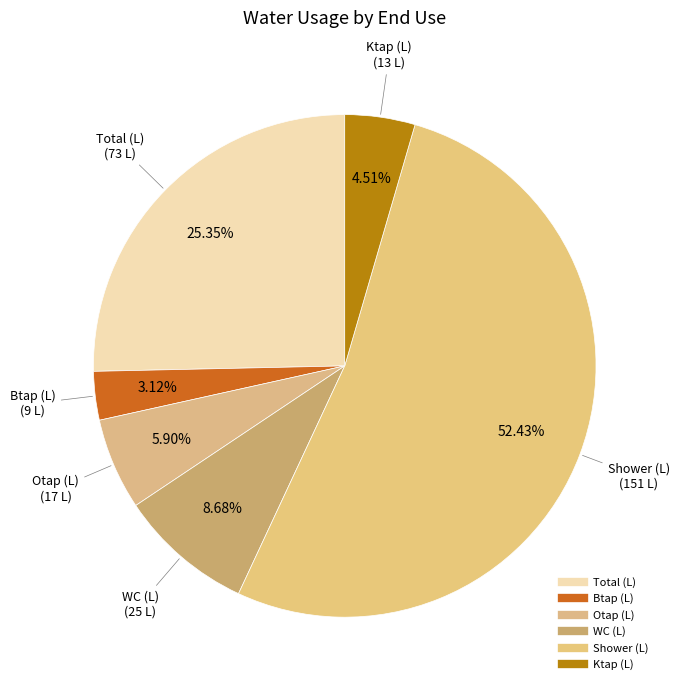

How many segments does this pie chart have?

6